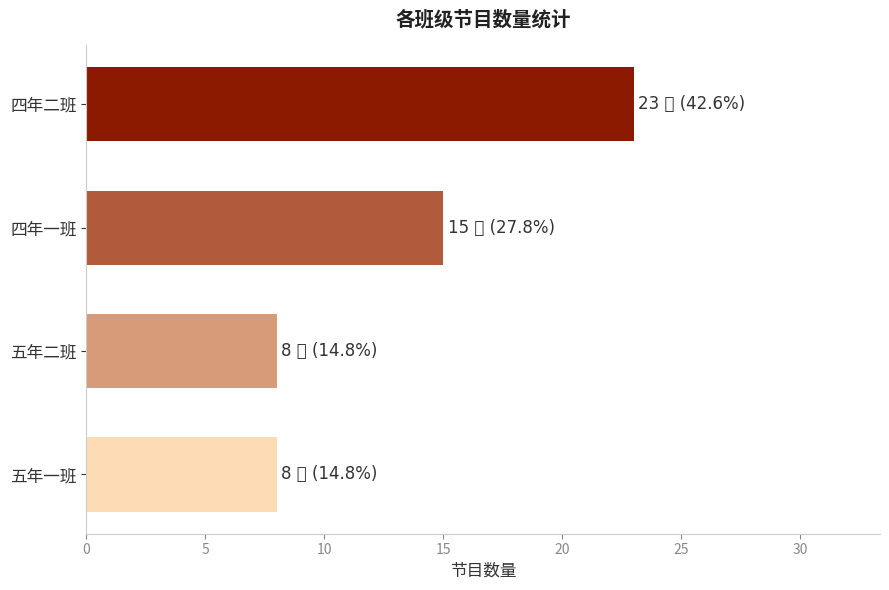

Approximately how many times larger is the value at 五年二班 compared to 四年二班?

0.3